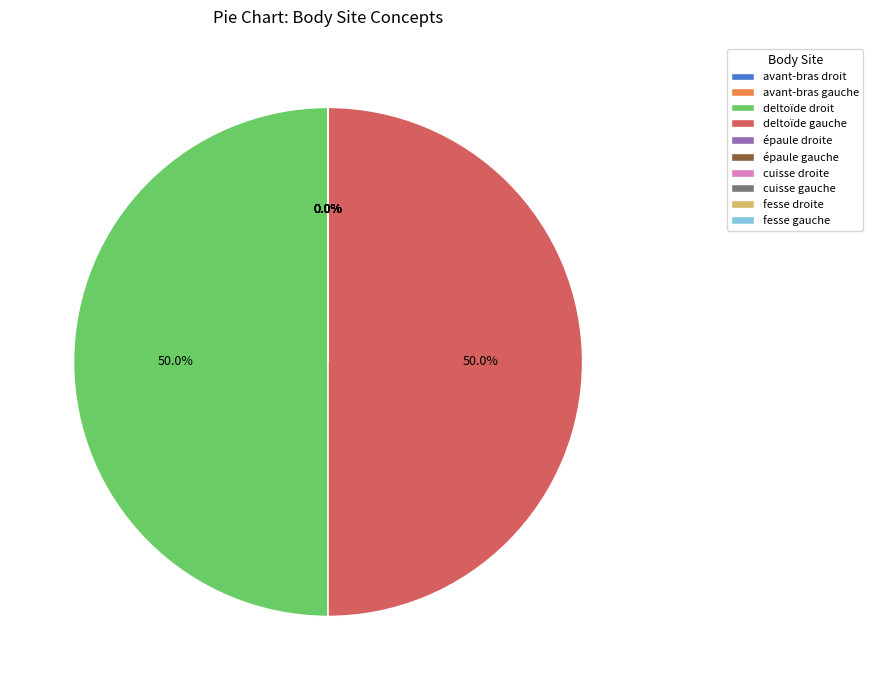

Which has a higher value, deltoïde droit or fesse droite?

deltoïde droit